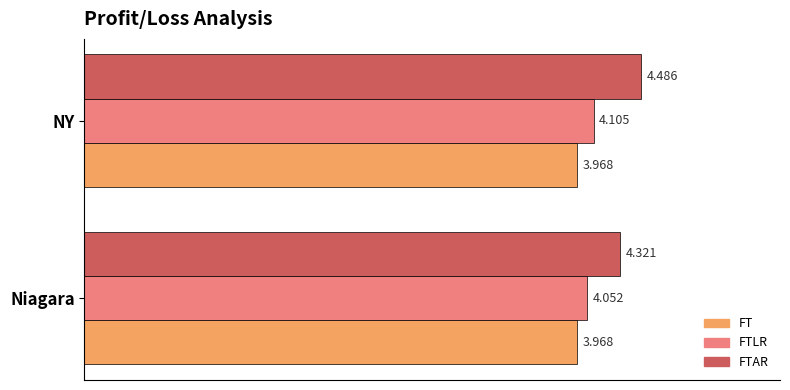

What are all the series names shown in the legend?

FT, FTLR, FTAR